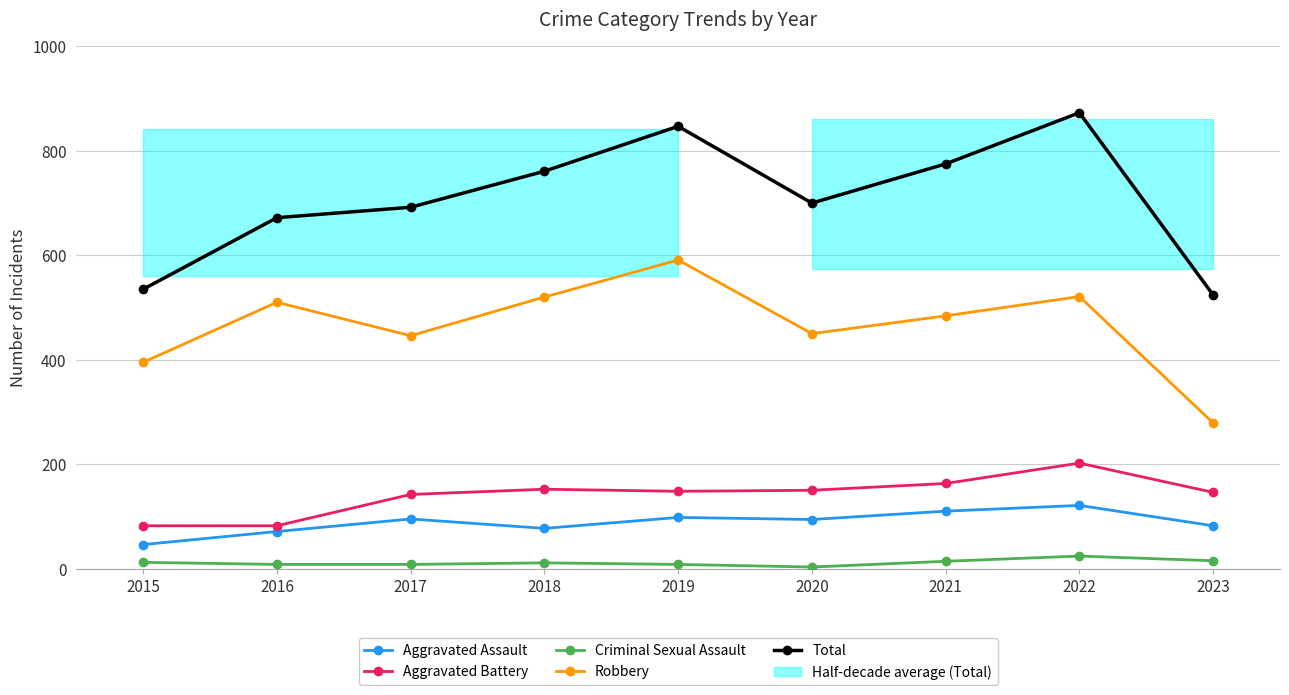

How many interior local valleys does the Criminal Sexual Assault series have?

1